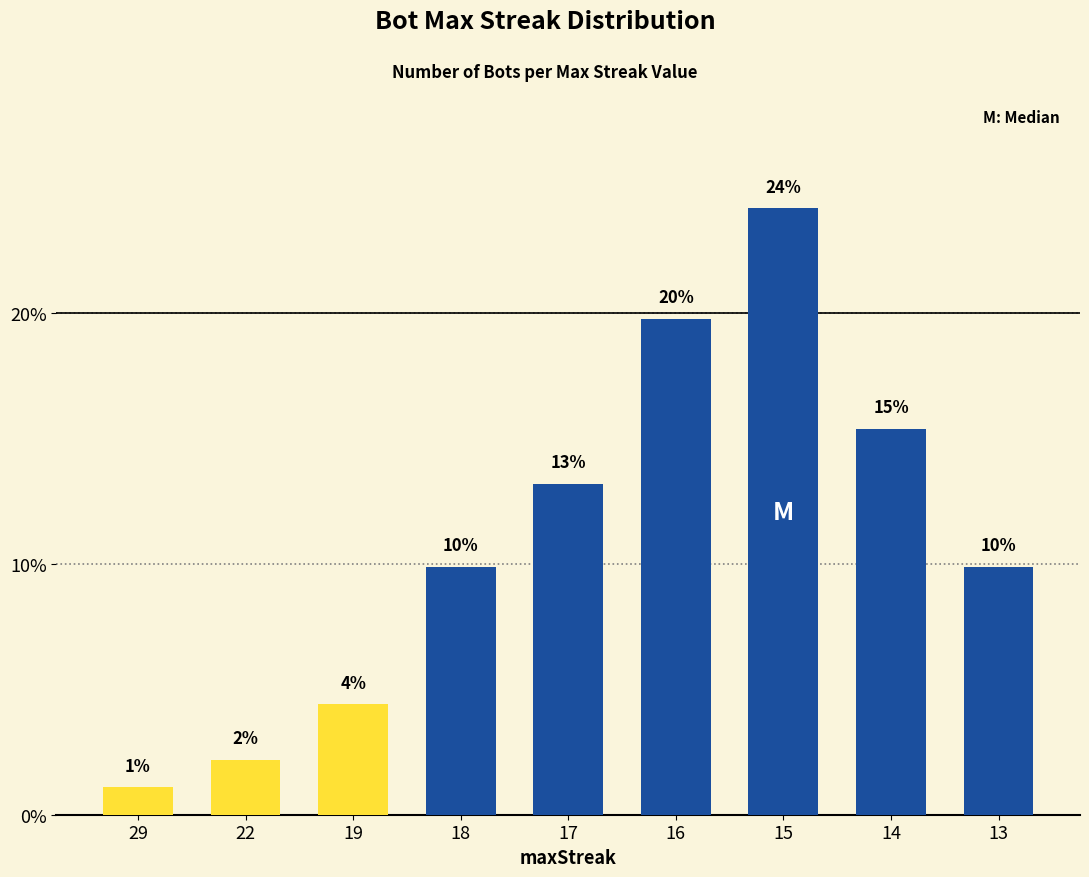

List the labels in order of value, largest first.

15, 16, 14, 17, 18, 13, 19, 22, 29